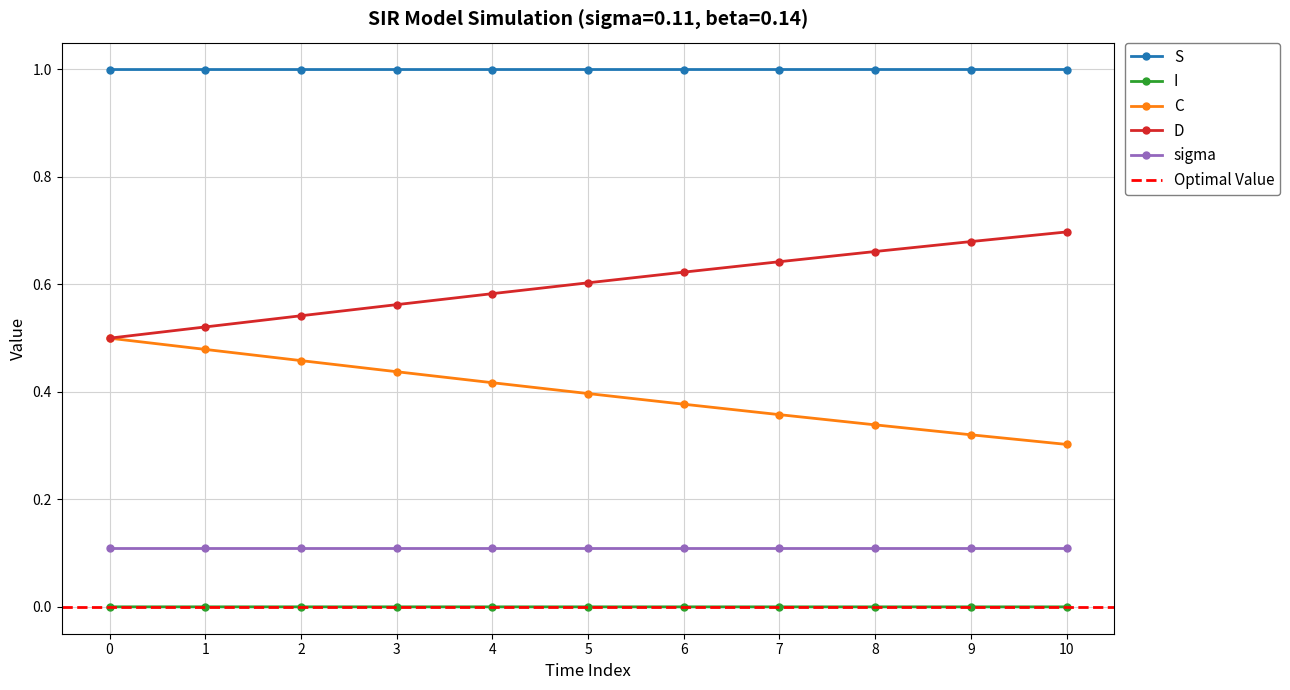

True or false: S and D intersect in this chart.

False